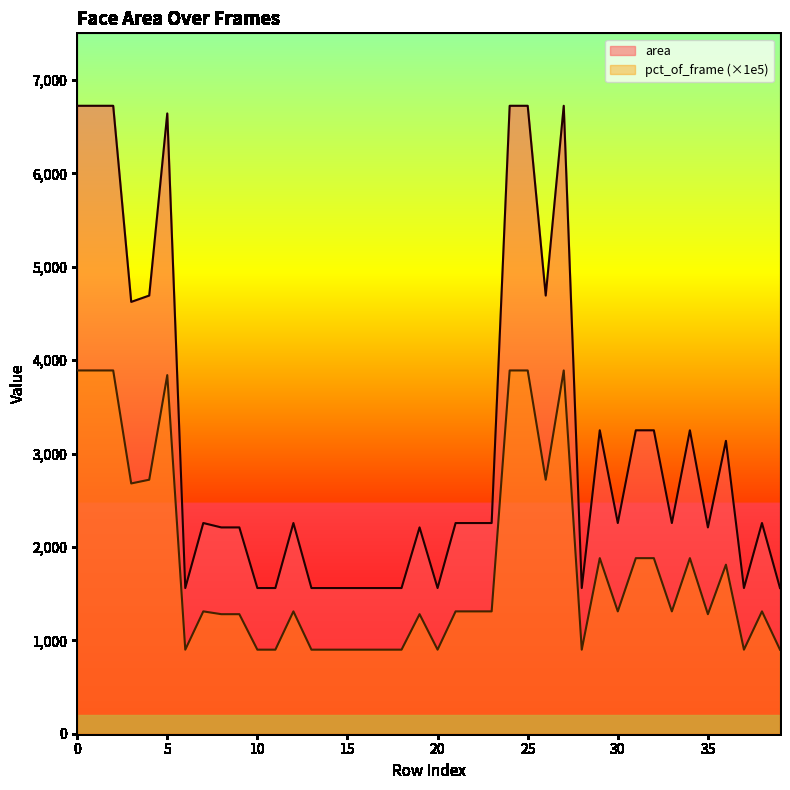

True or false: pct_of_frame and area intersect in this chart.

False